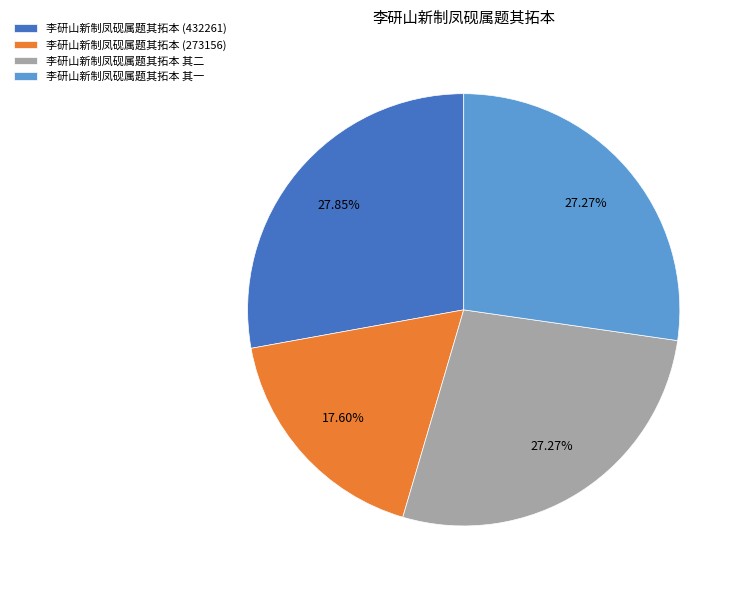

The 李研山新制凤砚属题其拓本 (432261) slice represents 19% of the pie. True or false?

False